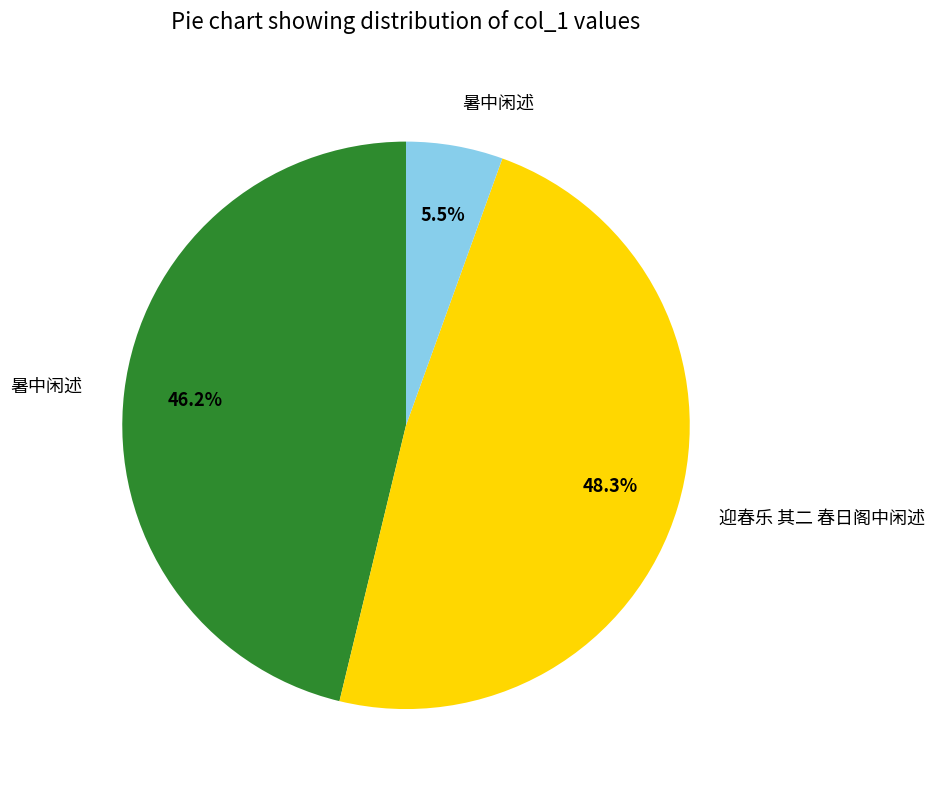

Is there a majority slice in this chart?

No